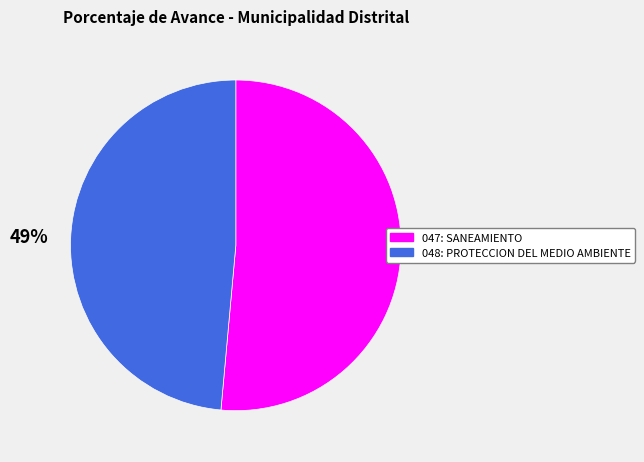

Combined, do 047: SANEAMIENTO and 048: PROTECCION DEL MEDIO AMBIENTE account for over 50%?

Yes